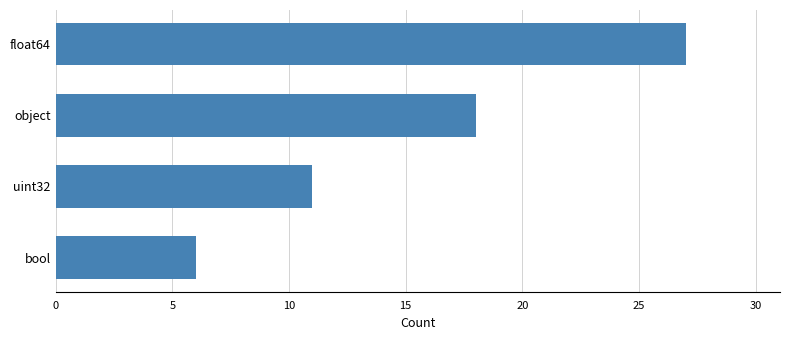

Where is the data nearest to the value 16?

object